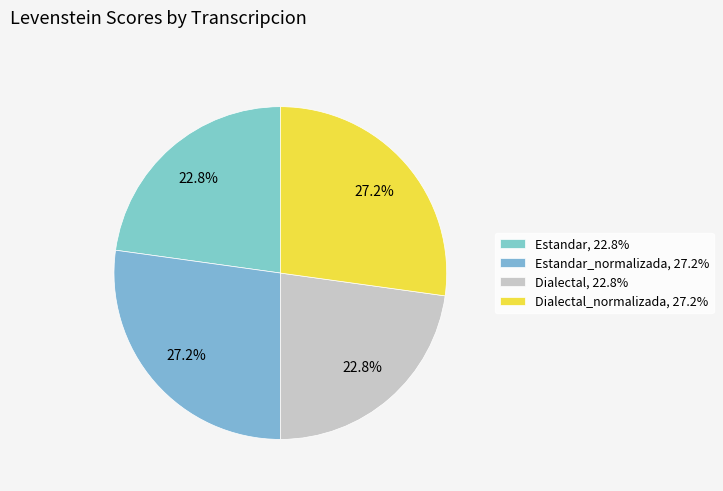

To the nearest percent, what is the difference between the largest and smallest slice percentages?

4%